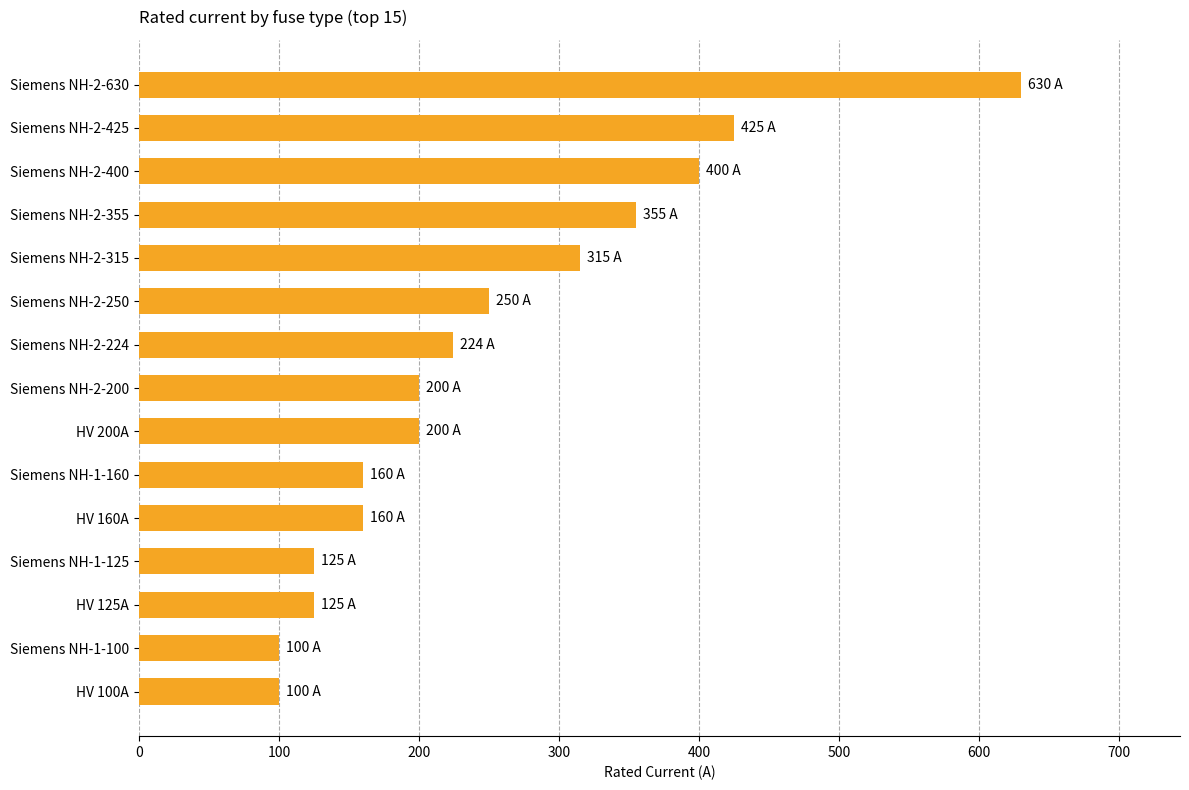

Where is the data nearest to the value 365?

Siemens NH-2-355